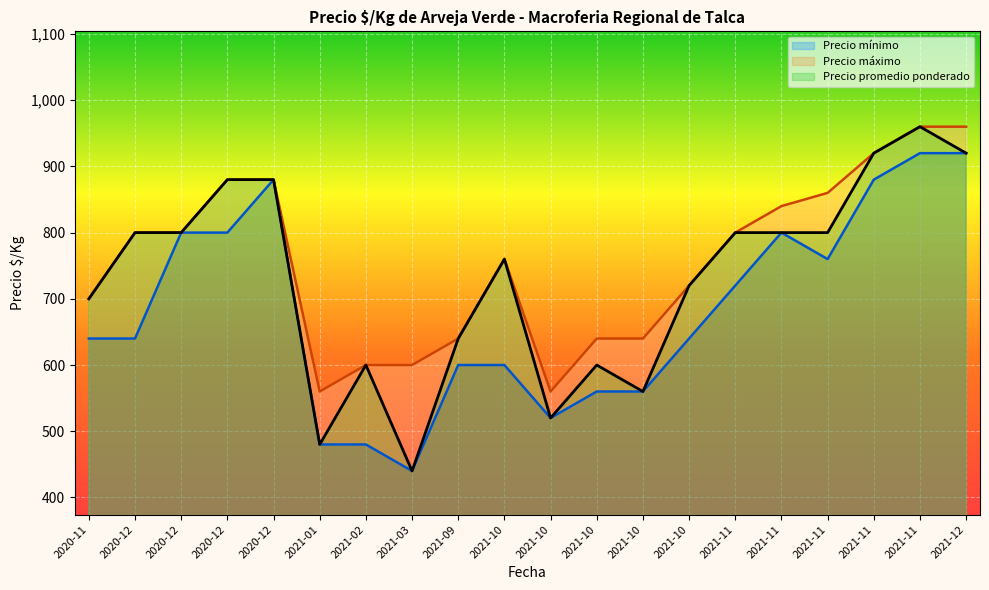

Which has a higher value, 2021-11 or 2021-09?

2021-11